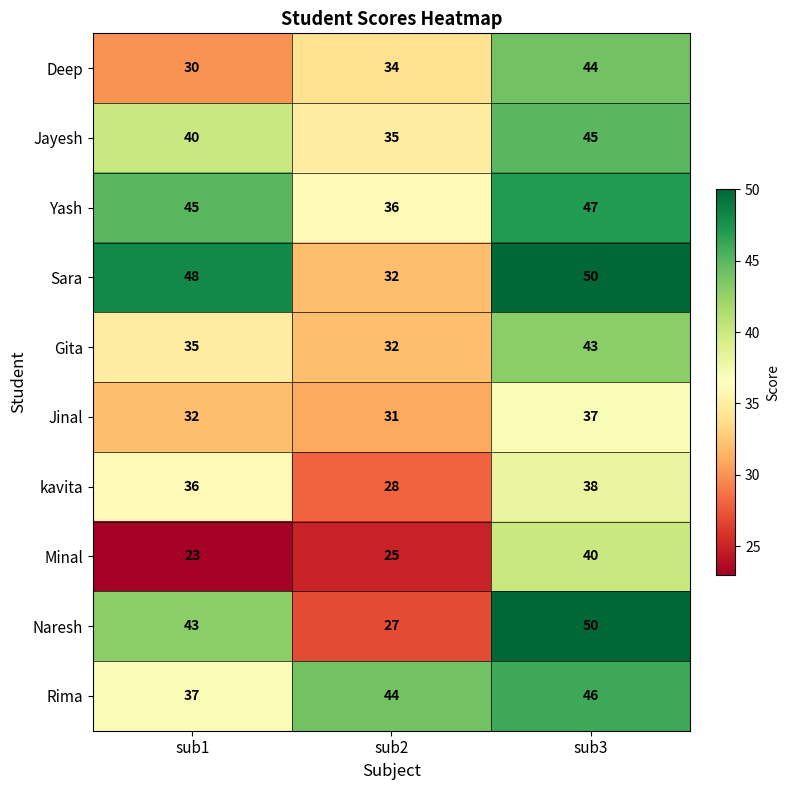

Which series has the widest spread of values?

Naresh